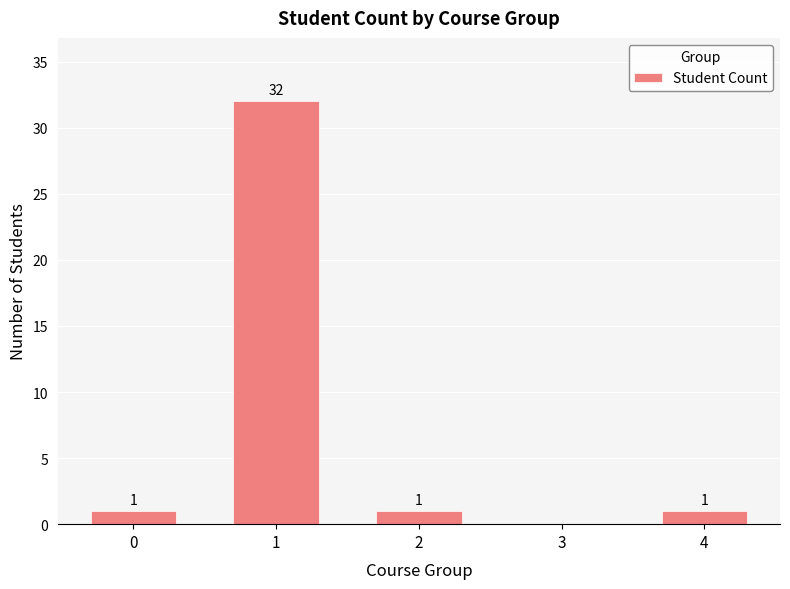

Is it true that the value at 4 is 1?

True